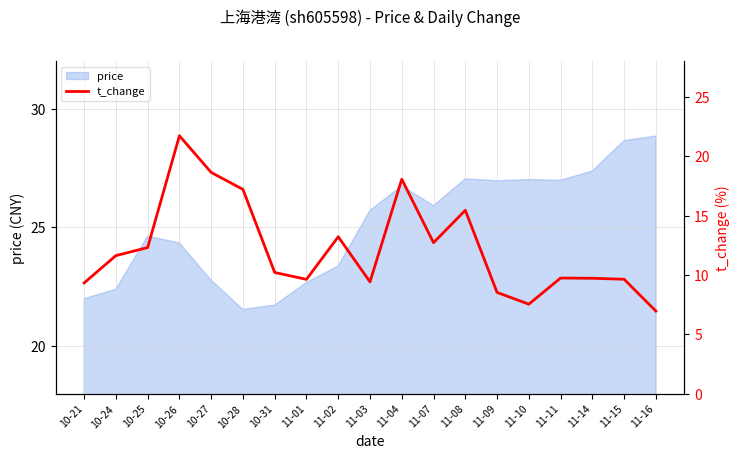

Where does the data first go above 10?

10-24